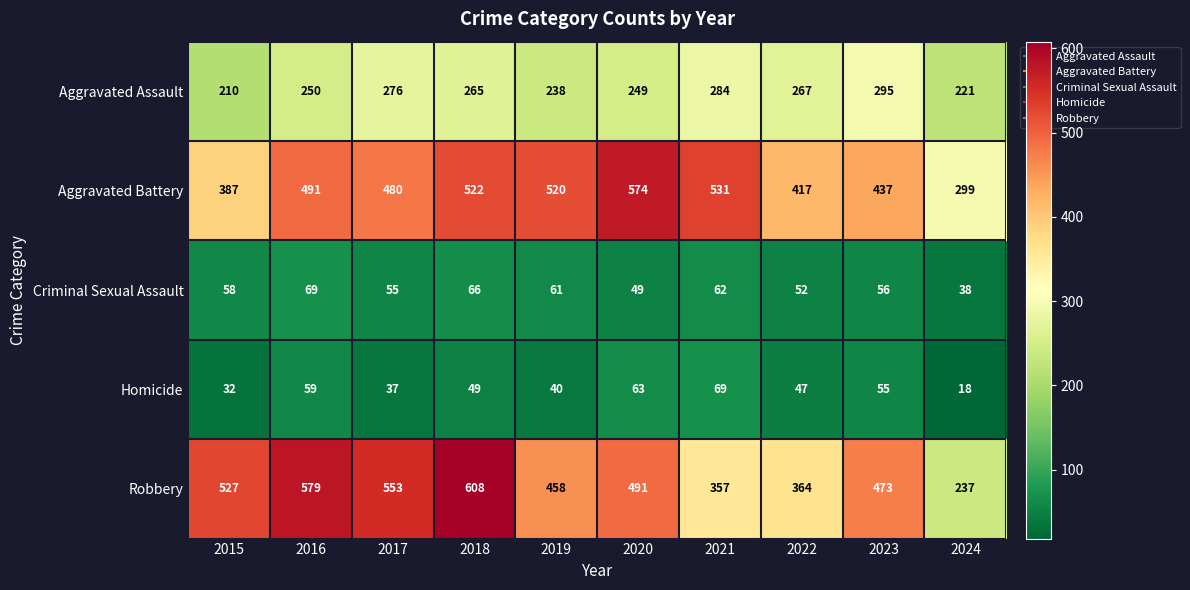

How many series are shown in this chart?

5